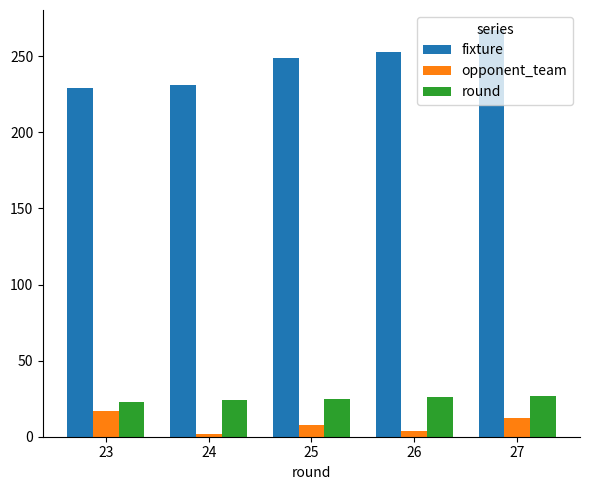

What is the difference between the second highest and minimum values in the opponent_team series?

10